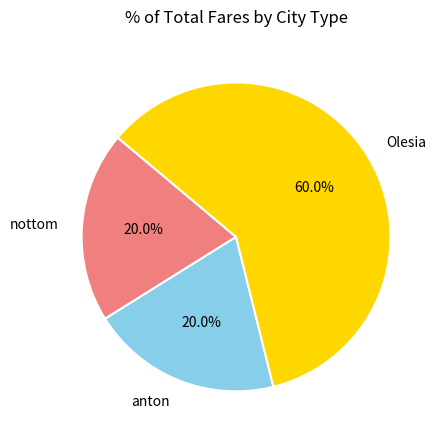

Combined, what portion of the pie is nottom and Olesia?

80.0%